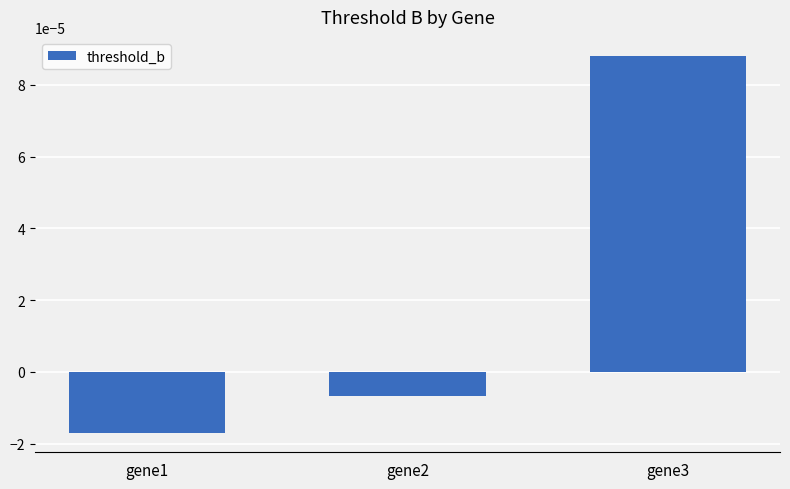

Count the number of values greater than 0.

1